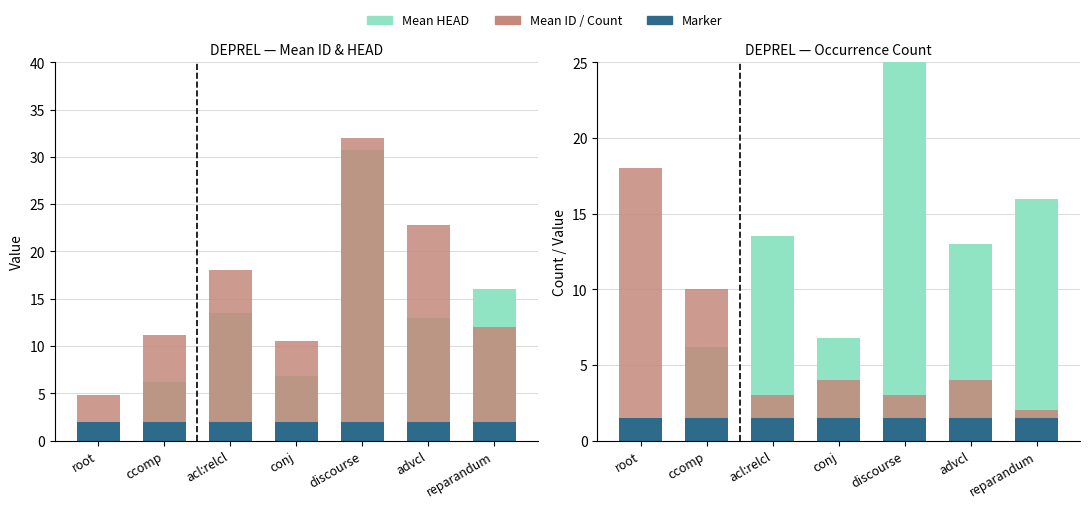

Between conj and discourse, which series saw the biggest shift?

Mean HEAD